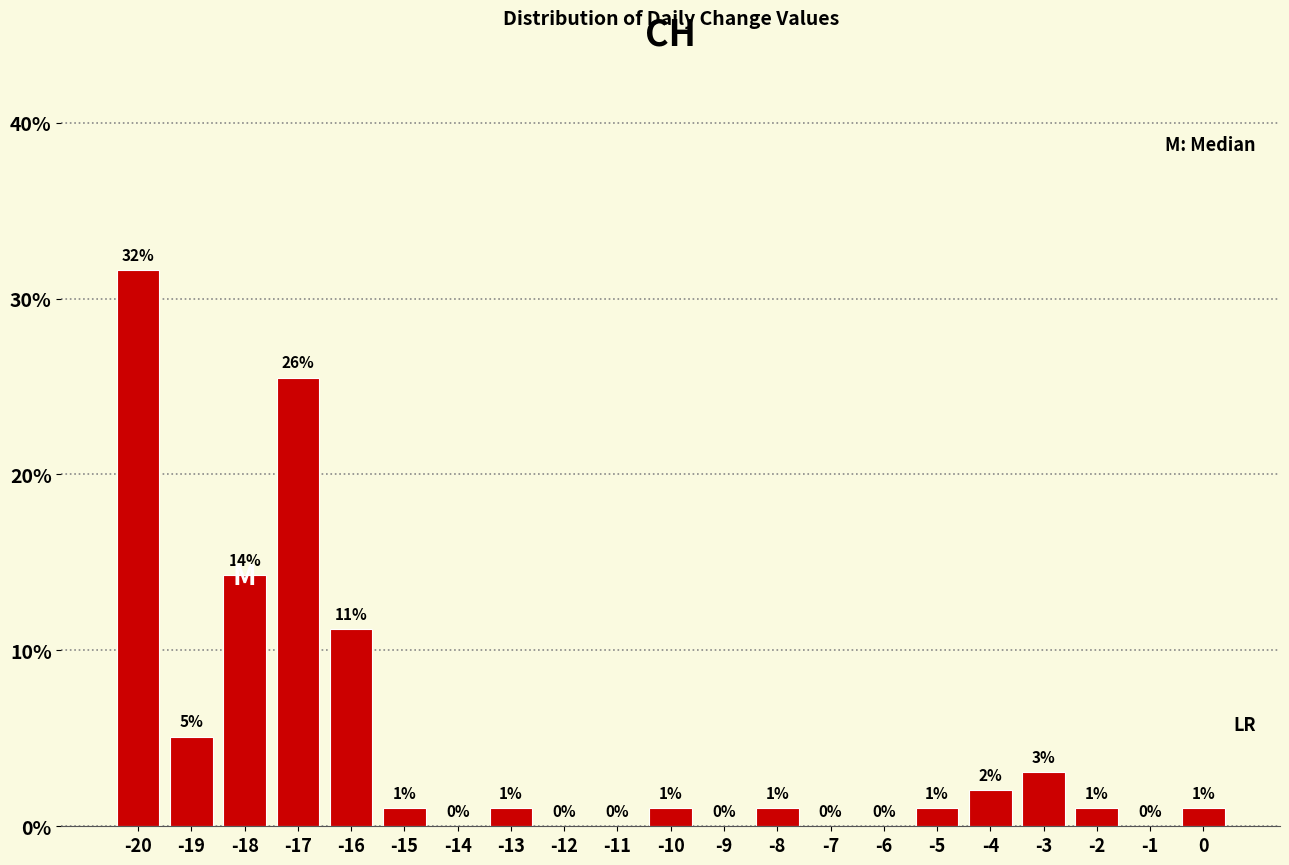

Which range on the x-axis has the tallest bar?

-20.5 to -19.5